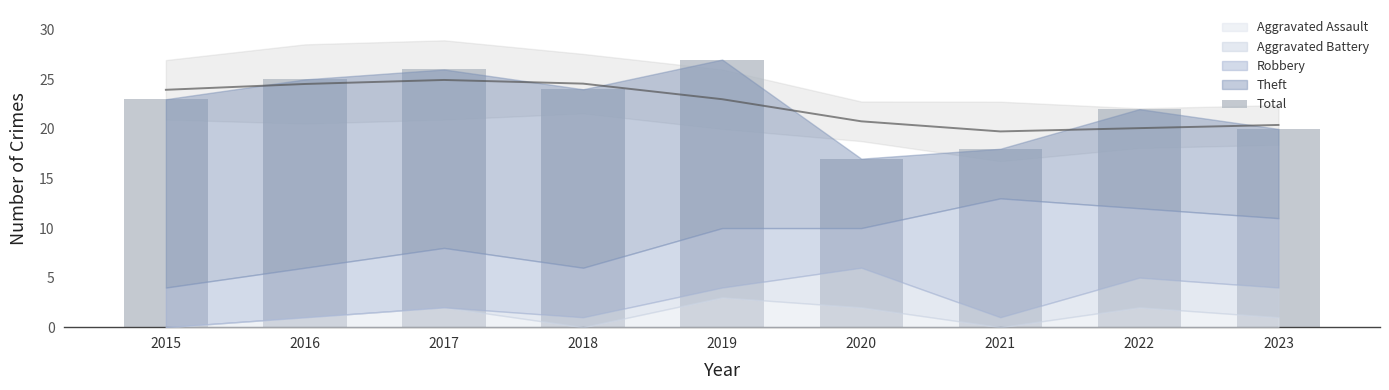

What is the sum of all values?

202